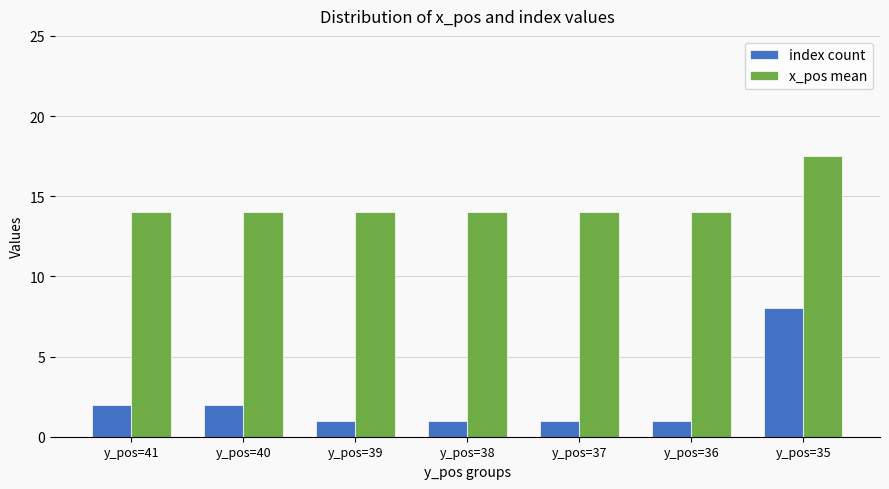

At which category does the chart reach its peak across all series?

y_pos=35